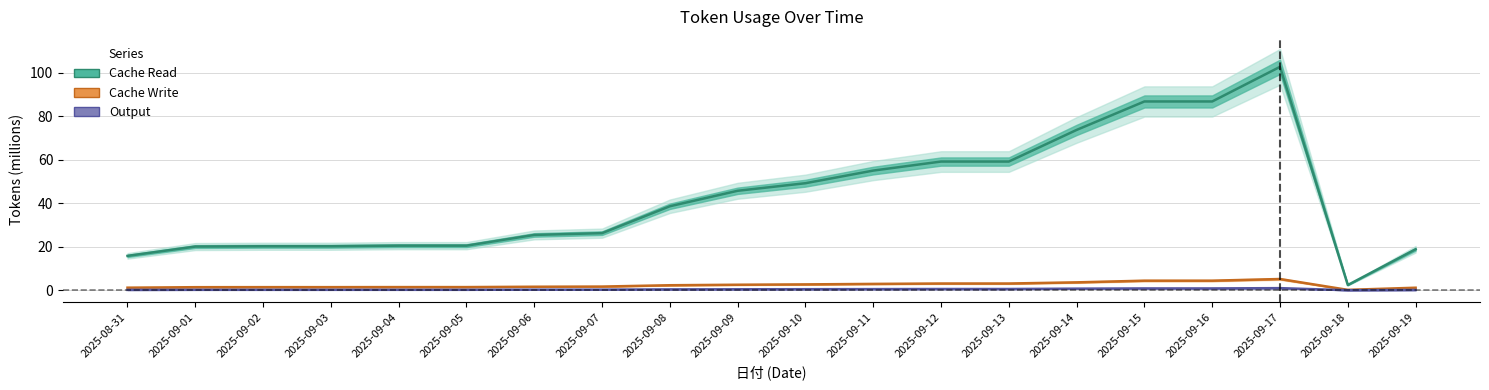

True or false: Cache Read has more than 0 points higher than both neighbors.

True